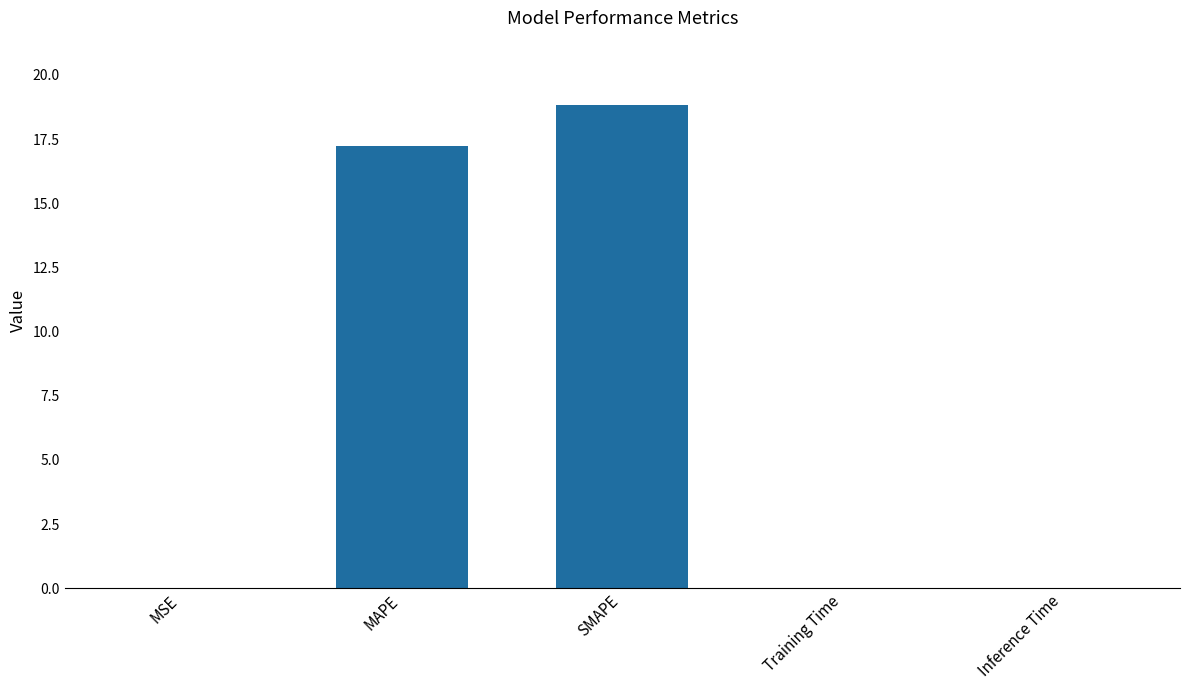

True or false: the data shows 0.0 at Training Time.

True